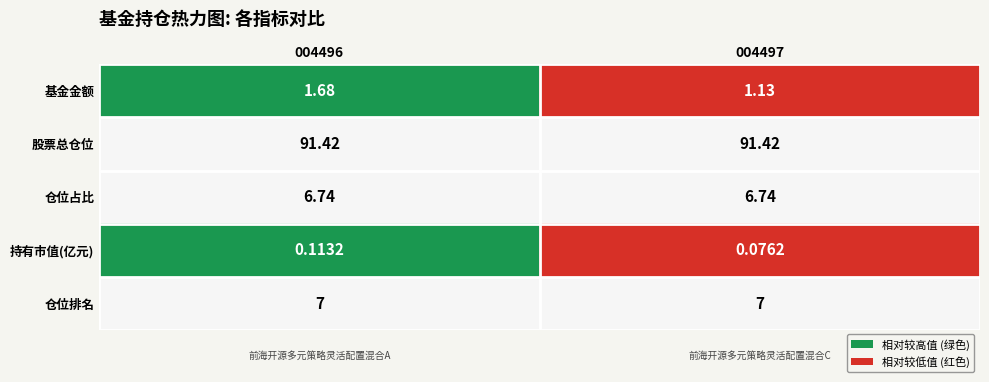

What is the difference between the highest and lowest values at 004497?

91.3